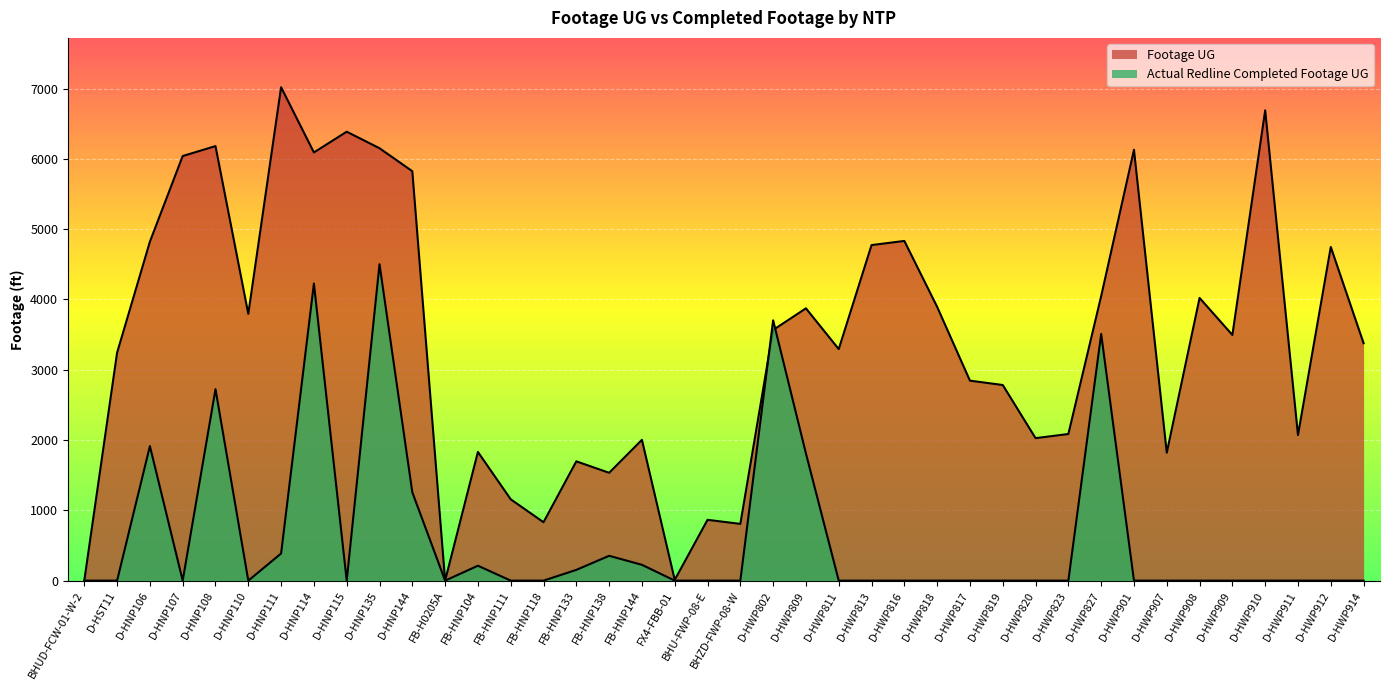

What is the spread (max minus min) of values at D-HWP911?

2071